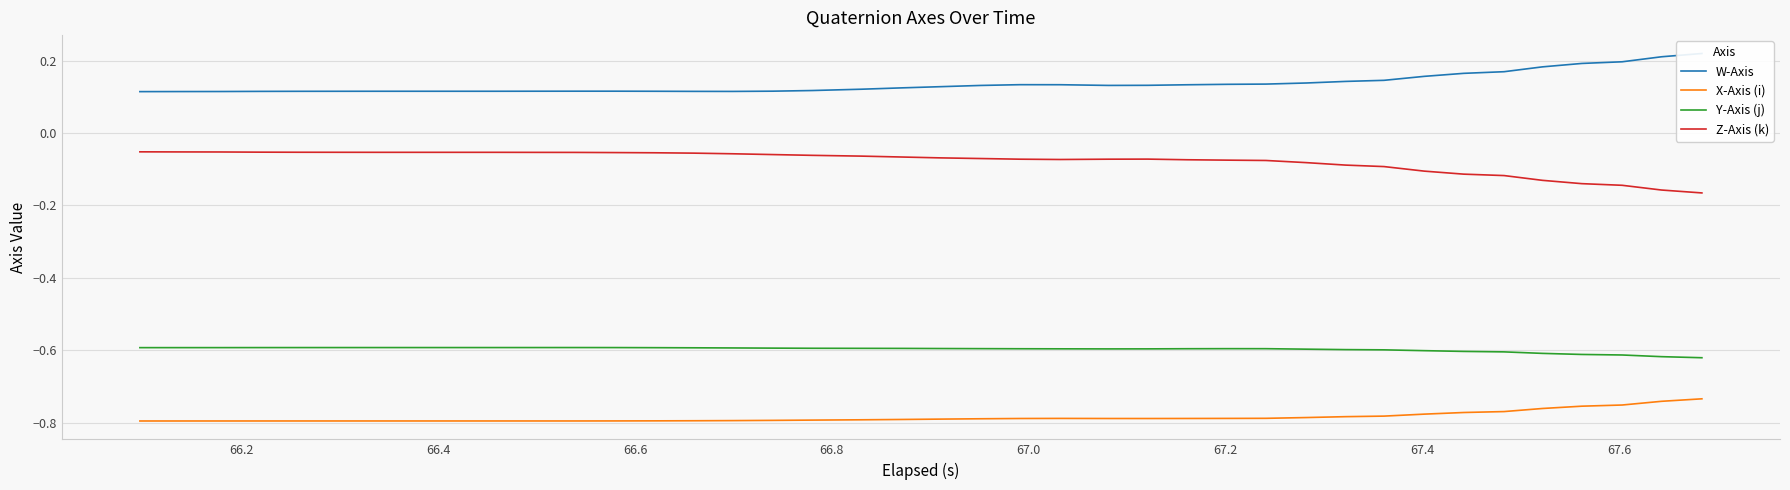

What is the minimum value for Y-Axis (j)?

-0.6